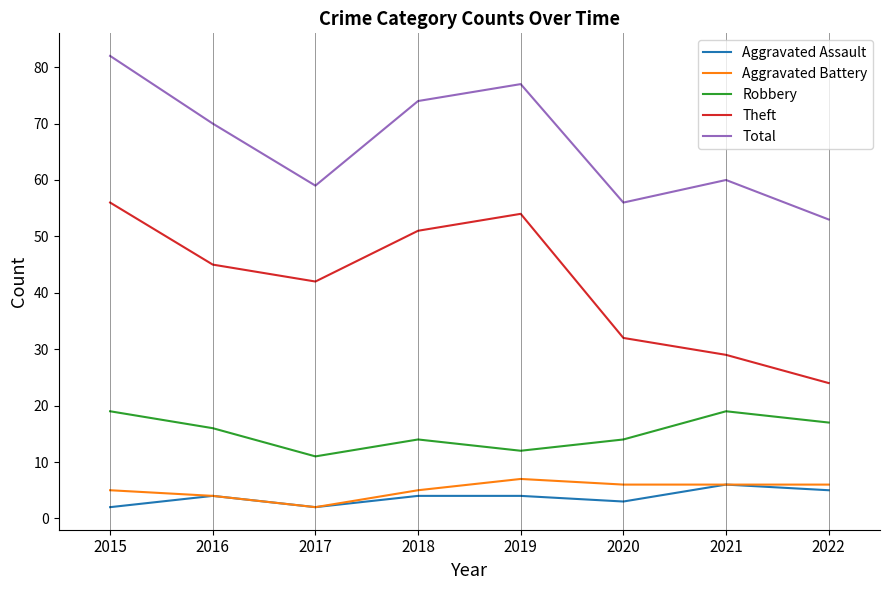

What is the difference between the second highest and minimum values in the Robbery series?

8